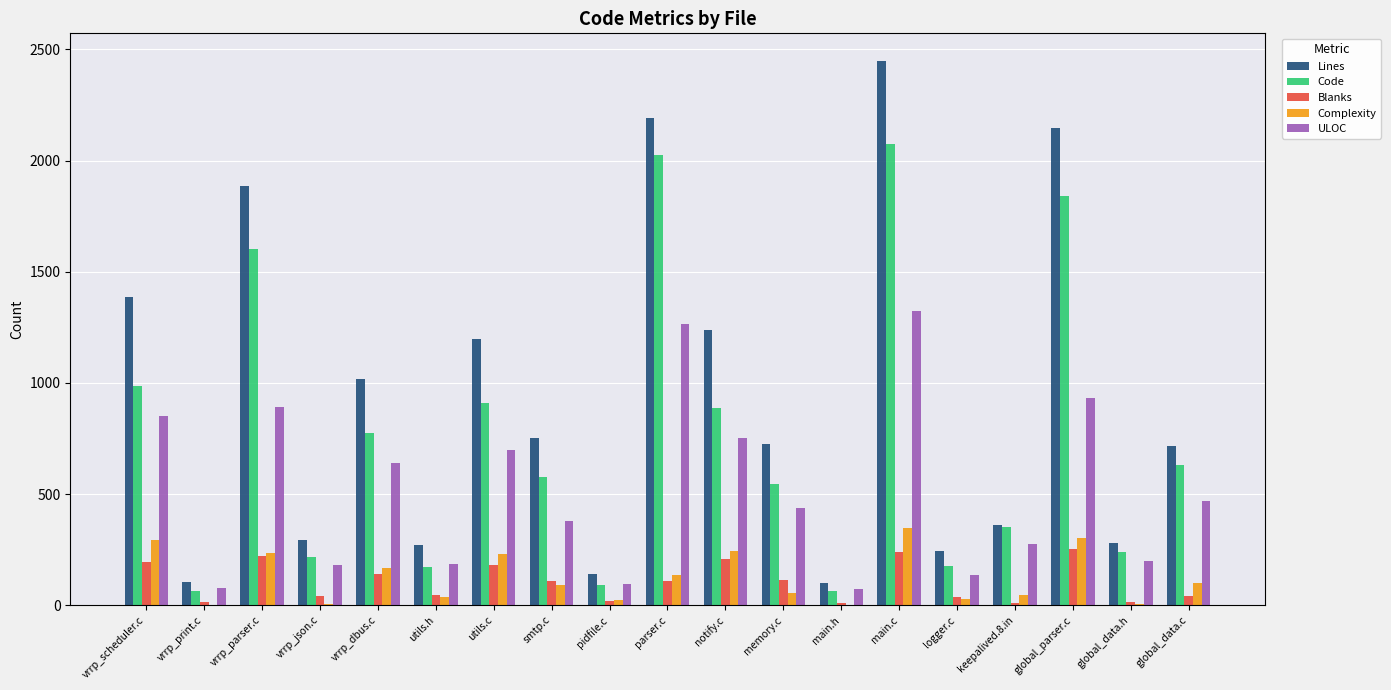

At which category is the sum across all series the highest?

main.c